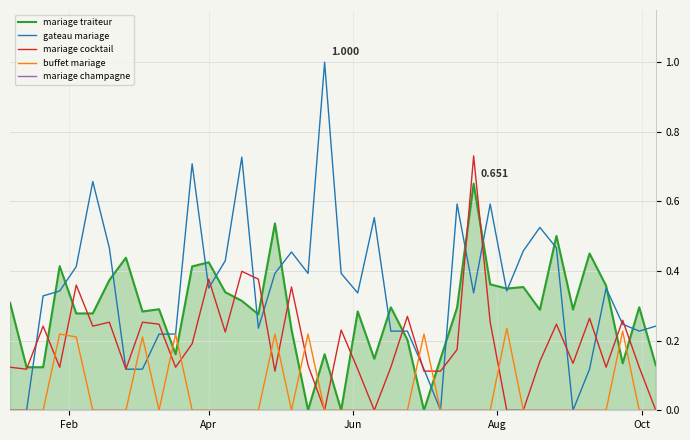

What is the sum of all mariage cocktail values?

7.8